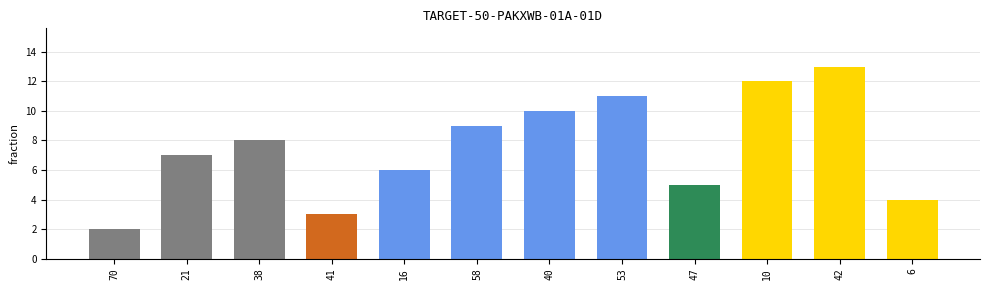

The value at 10 is 8.0. True or false?

False